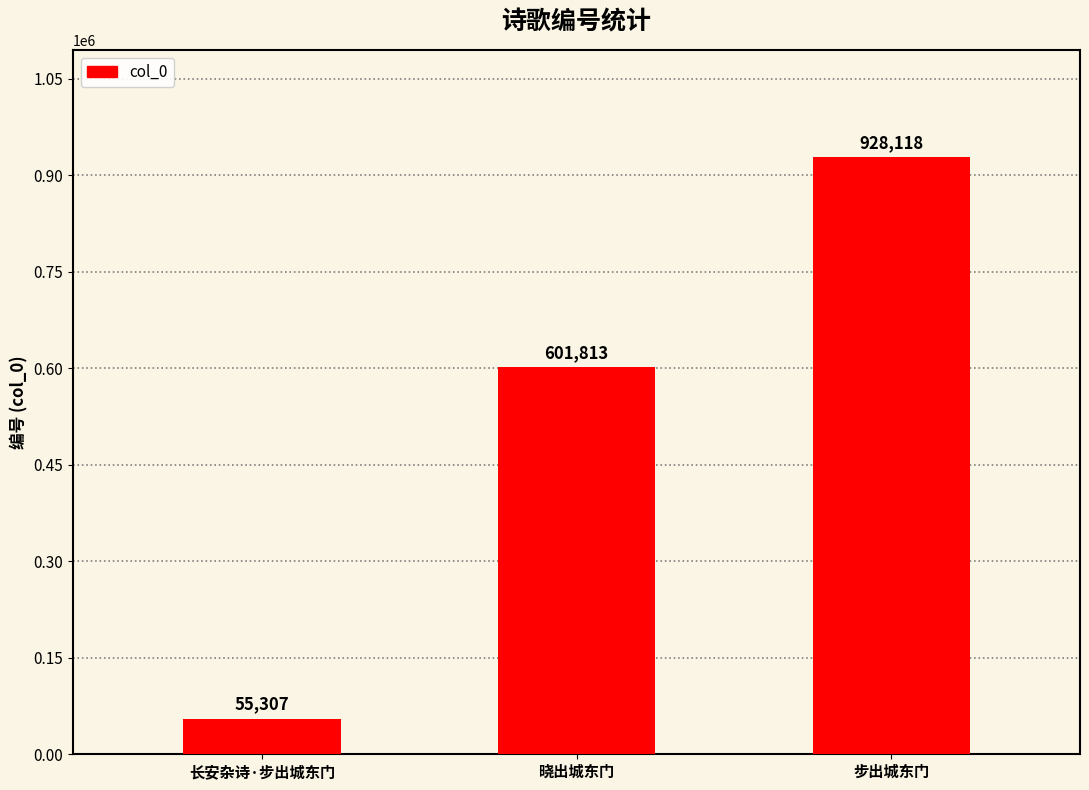

What value does the data have at 长安杂诗·步出城东门?

55307